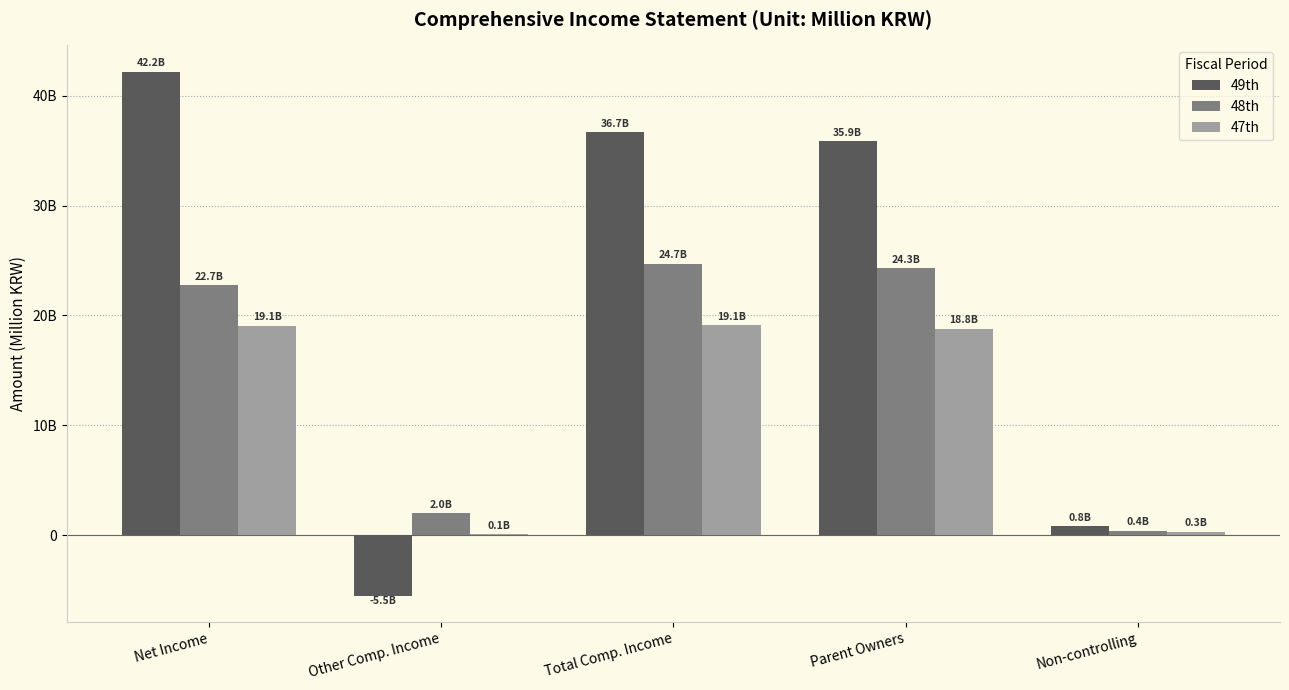

At which category is the sum across all series the highest?

Net Income